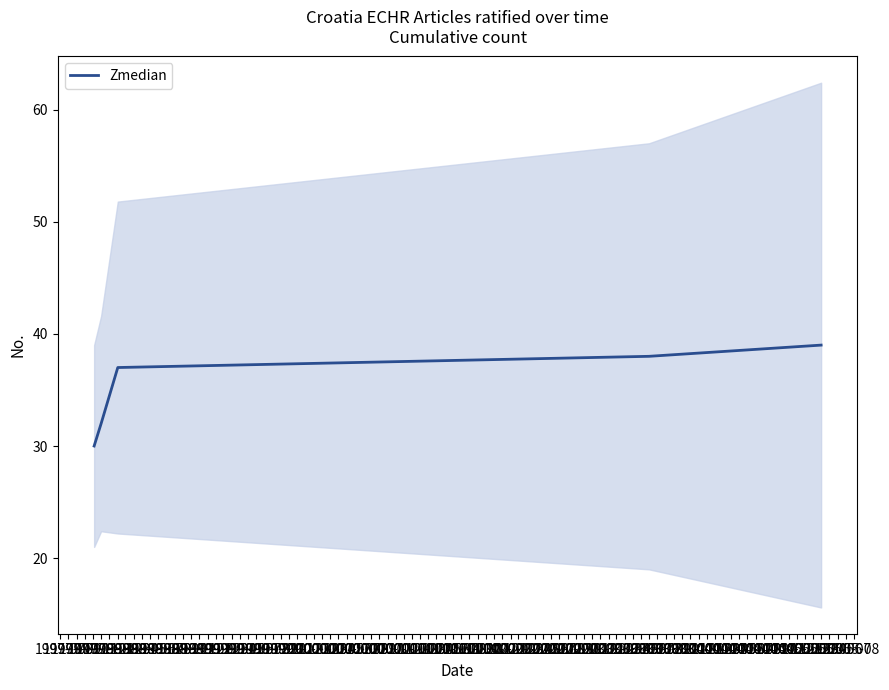

What is the highest value of the Zmedian series?

39